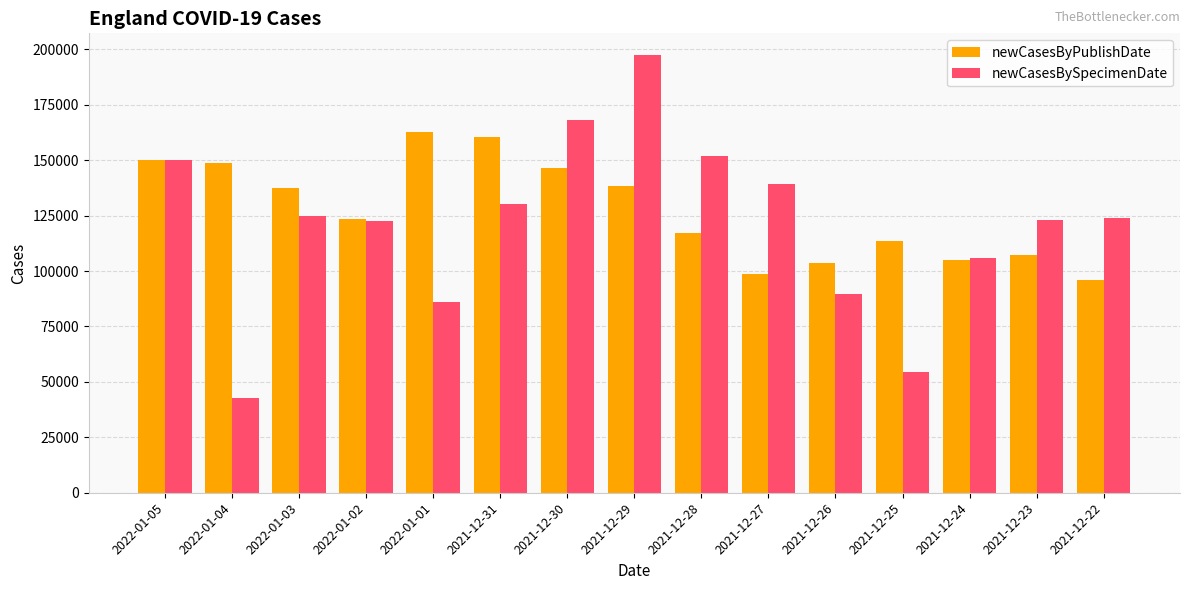

Rank the series by their maximum value, from lowest to highest.

newCasesByPublishDate, newCasesBySpecimenDate